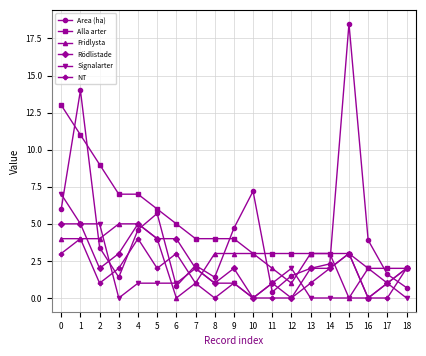

Between 8 and 15, which series saw the biggest shift?

Area (ha)